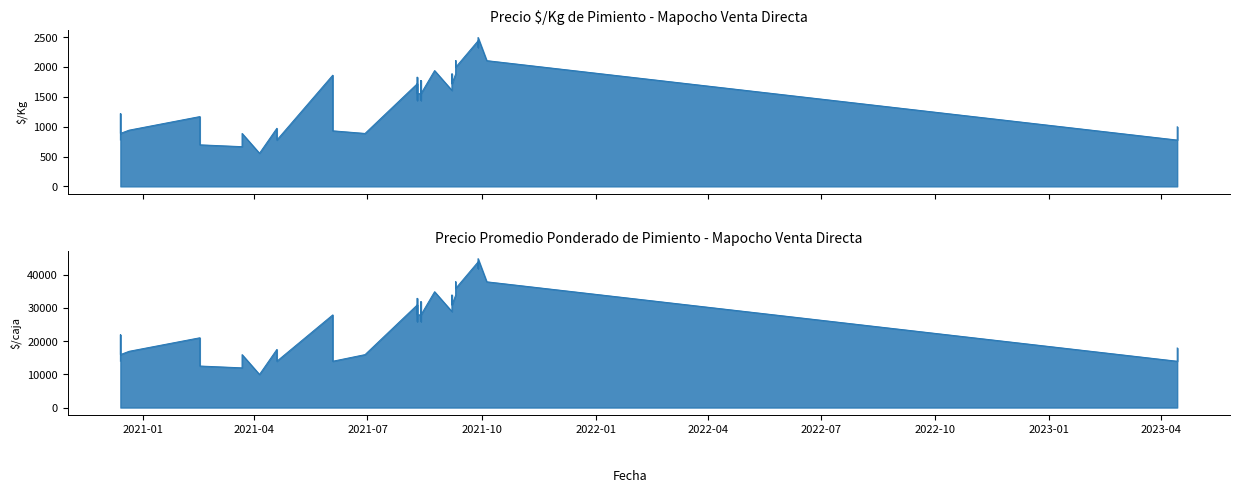

List the series in order of their overall mean, highest first.

Precio promedio ponderado, Precio ´$/Kg